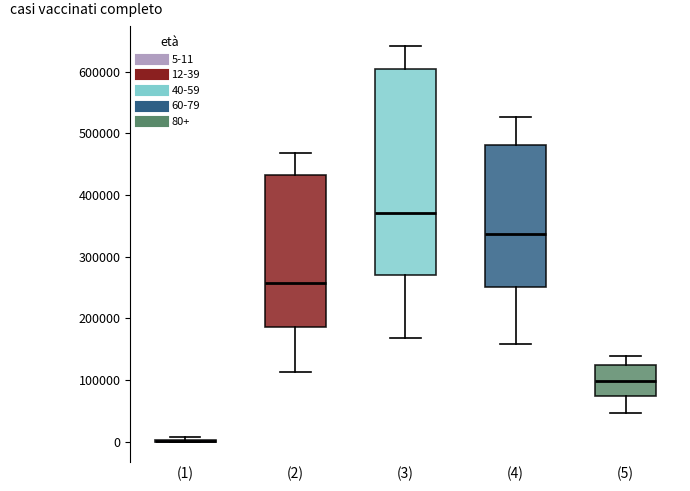

Where is the lower edge of the box for (5) on the y-axis? The values are not printed on the chart, so give them approximately, as read against the axis.

70000